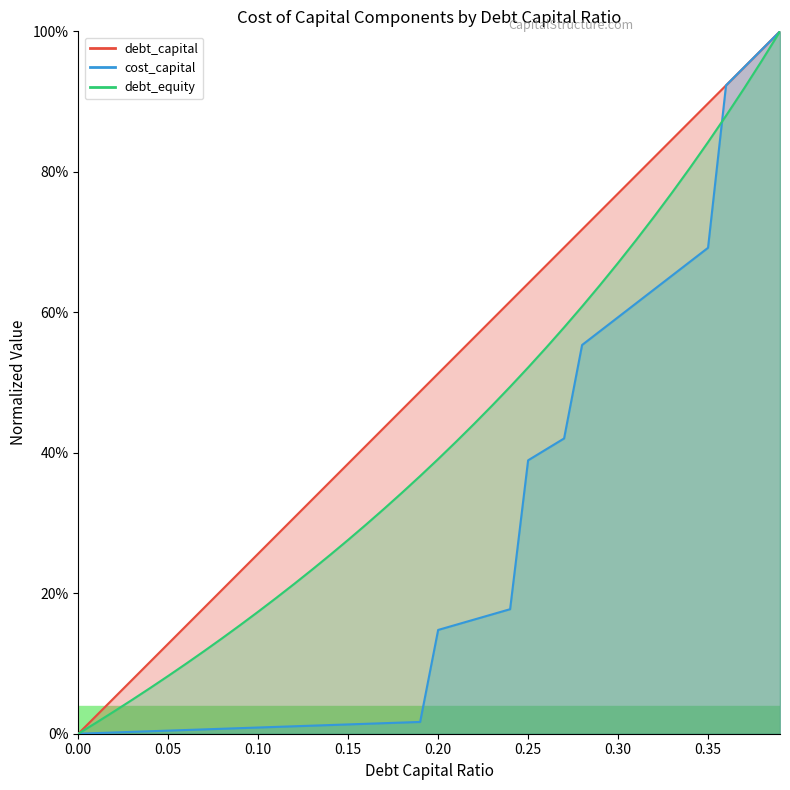

Which series has the largest total across all categories?

debt_capital